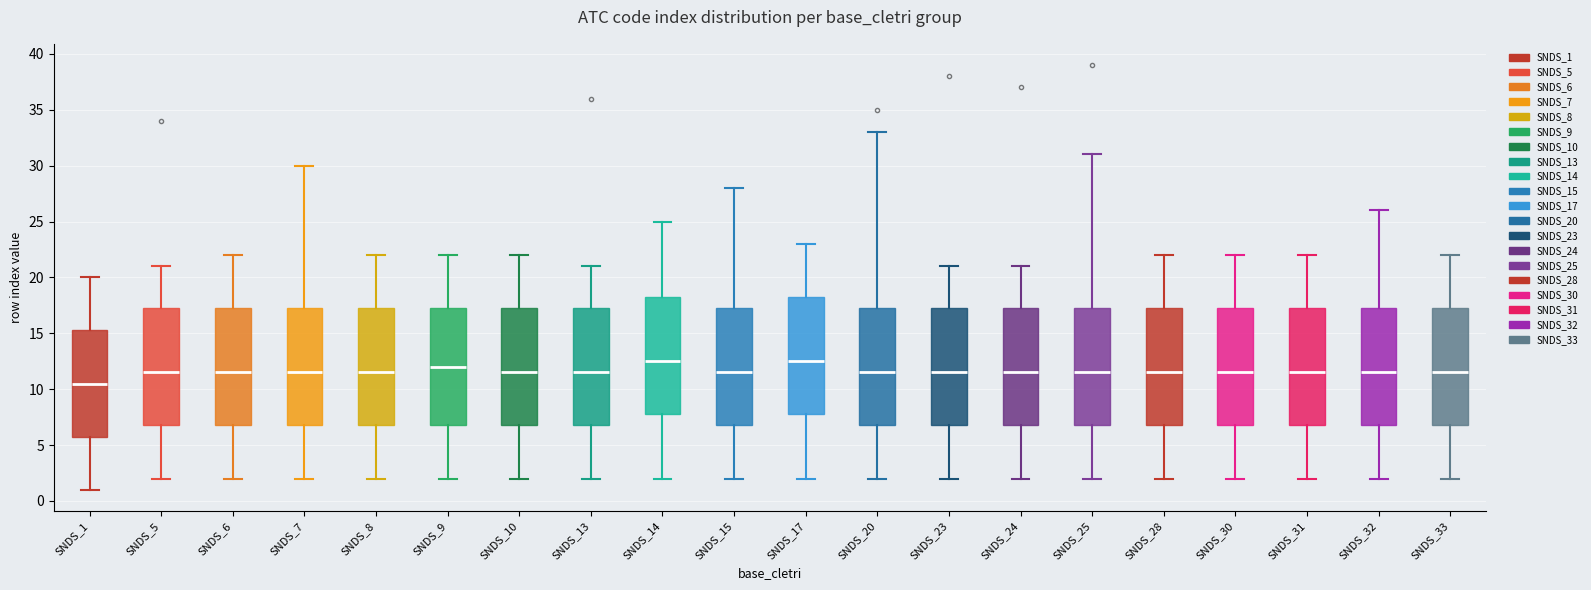

Reading left to right, read every box against the y-axis: the position of its median line, the range the box covers, and the ends of its whiskers. The values are not printed on the chart, so give them approximately, as read against the axis.

SNDS_1: median 10.5, box 6.0 to 15.5, whiskers 1.0 to 20.0
SNDS_5: median 11.5, box 7.0 to 17.5, whiskers 2.0 to 21.0
SNDS_6: median 11.5, box 7.0 to 17.5, whiskers 2.0 to 22.0
SNDS_7: median 11.5, box 7.0 to 17.5, whiskers 2.0 to 30.0
SNDS_8: median 11.5, box 7.0 to 17.5, whiskers 2.0 to 22.0
SNDS_9: median 12.0, box 7.0 to 17.5, whiskers 2.0 to 22.0
SNDS_10: median 11.5, box 7.0 to 17.5, whiskers 2.0 to 22.0
SNDS_13: median 11.5, box 7.0 to 17.5, whiskers 2.0 to 21.0
SNDS_14: median 12.5, box 8.0 to 18.5, whiskers 2.0 to 25.0
SNDS_15: median 11.5, box 7.0 to 17.5, whiskers 2.0 to 28.0
SNDS_17: median 12.5, box 8.0 to 18.5, whiskers 2.0 to 23.0
SNDS_20: median 11.5, box 7.0 to 17.5, whiskers 2.0 to 33.0
SNDS_23: median 11.5, box 7.0 to 17.5, whiskers 2.0 to 21.0
SNDS_24: median 11.5, box 7.0 to 17.5, whiskers 2.0 to 21.0
SNDS_25: median 11.5, box 7.0 to 17.5, whiskers 2.0 to 31.0
SNDS_28: median 11.5, box 7.0 to 17.5, whiskers 2.0 to 22.0
SNDS_30: median 11.5, box 7.0 to 17.5, whiskers 2.0 to 22.0
SNDS_31: median 11.5, box 7.0 to 17.5, whiskers 2.0 to 22.0
SNDS_32: median 11.5, box 7.0 to 17.5, whiskers 2.0 to 26.0
SNDS_33: median 11.5, box 7.0 to 17.5, whiskers 2.0 to 22.0